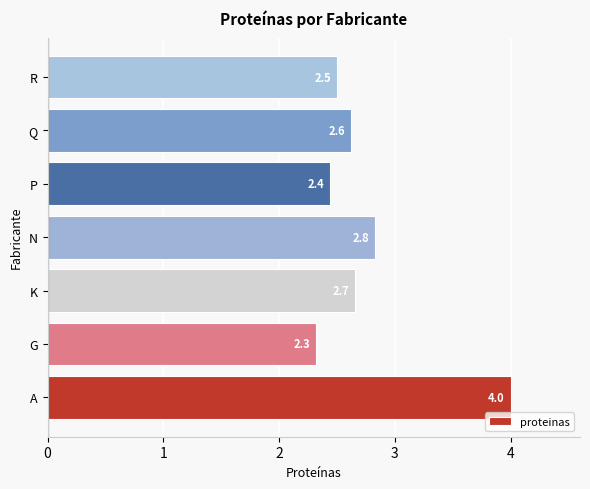

True or false: the data shows 2.4 at P.

True